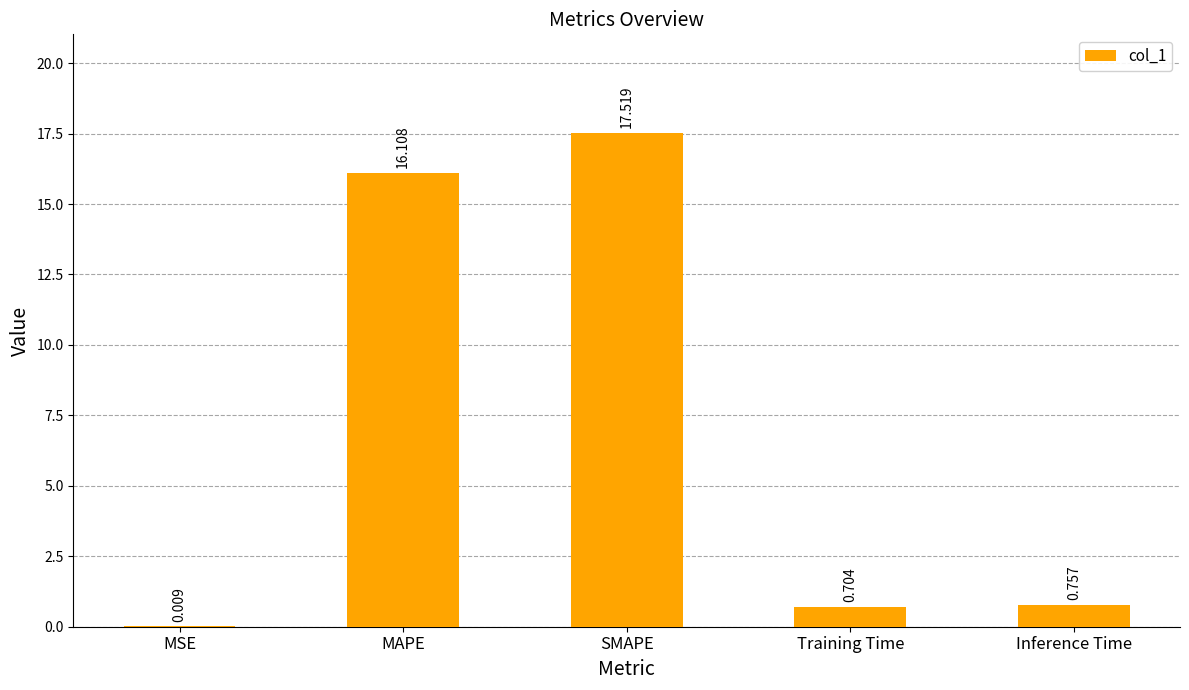

Which category has the highest value across all series?

SMAPE